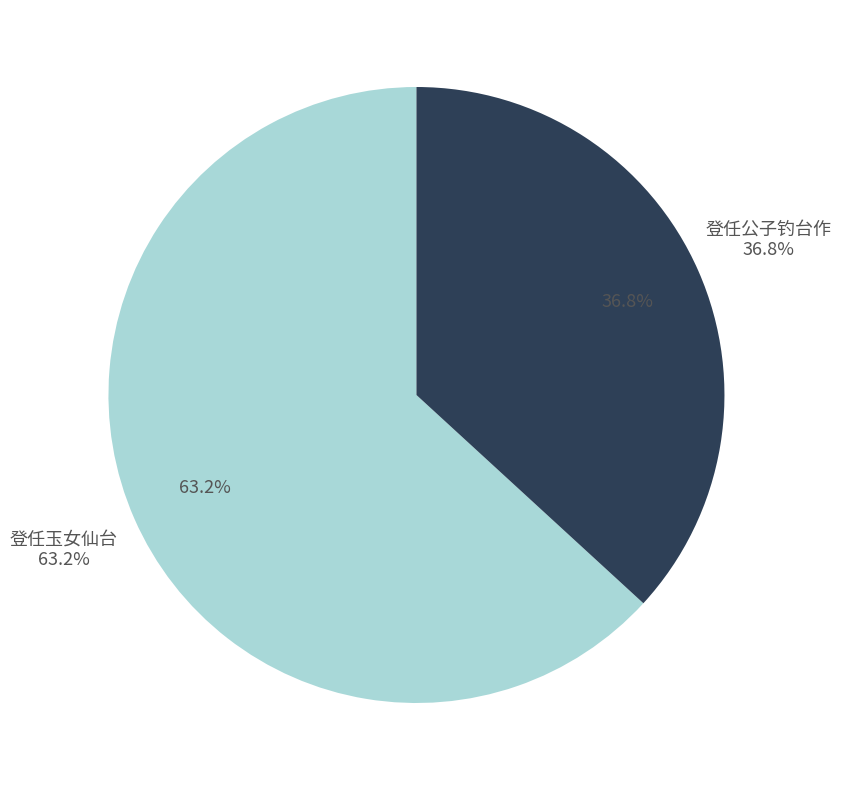

What is the change in value from 登任玉女仙台 to 登任公子钓台作?

-512405